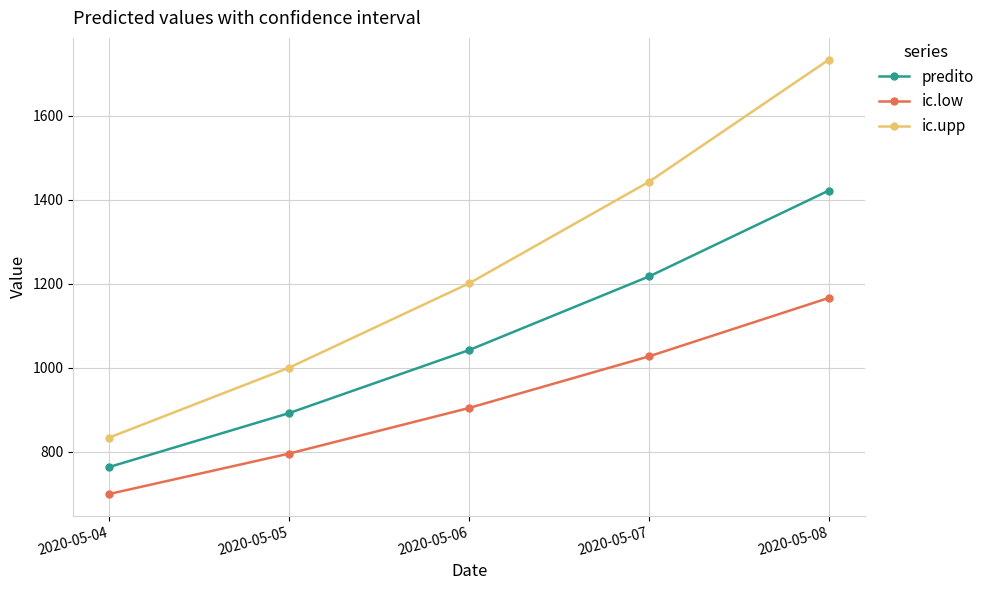

At which label is ic.upp closest to 1284?

2020-05-06